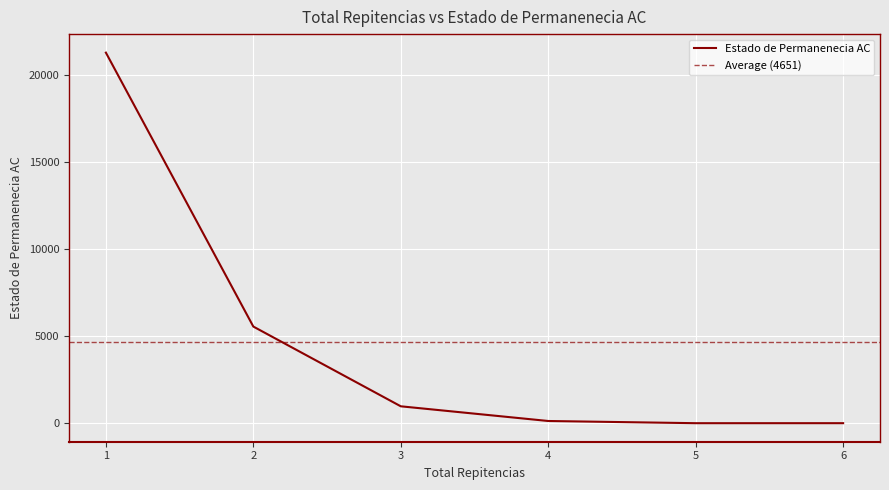

What is the change in value from 1 to 3?

-20293